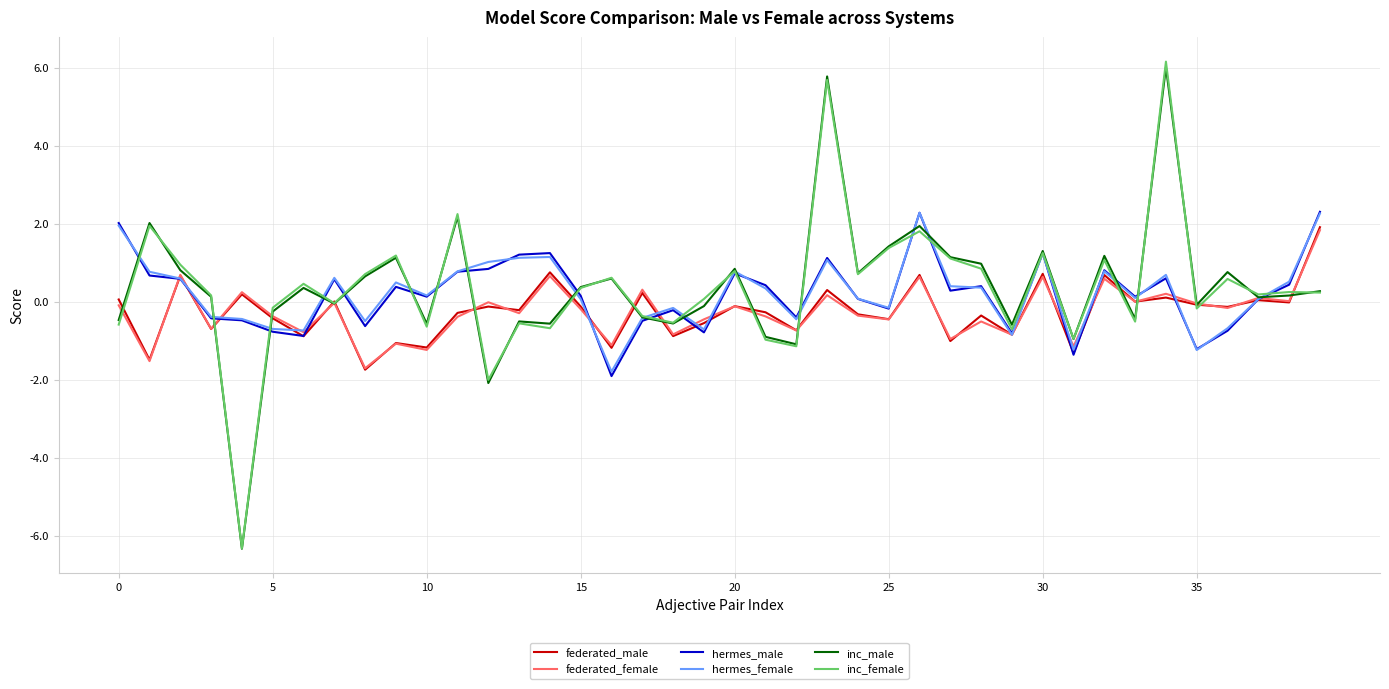

What is the lowest value of the inc_male series?

-6.3